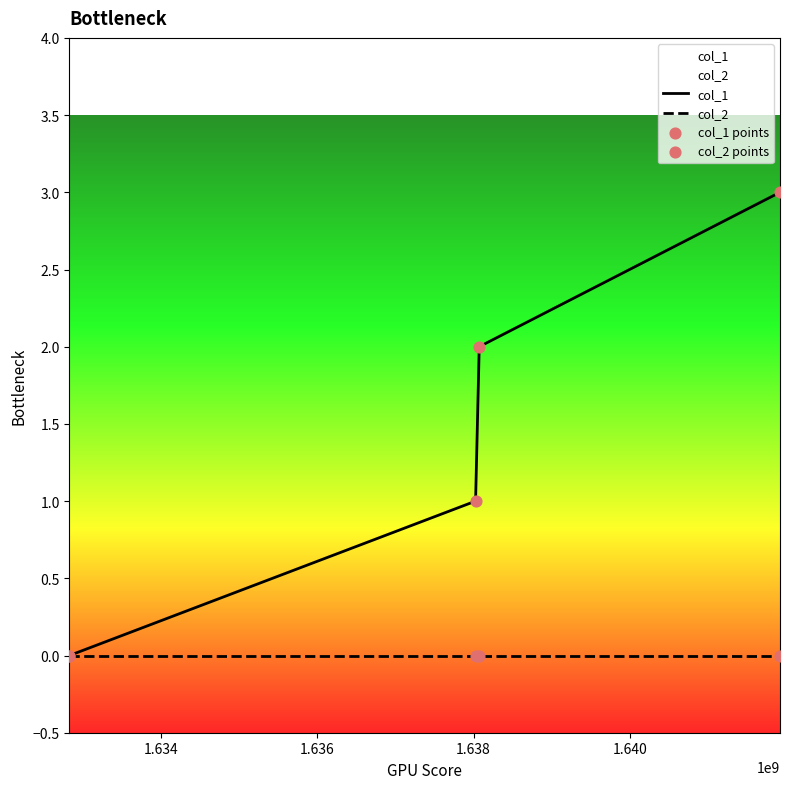

At how many categories does at least one series exceed 0?

3